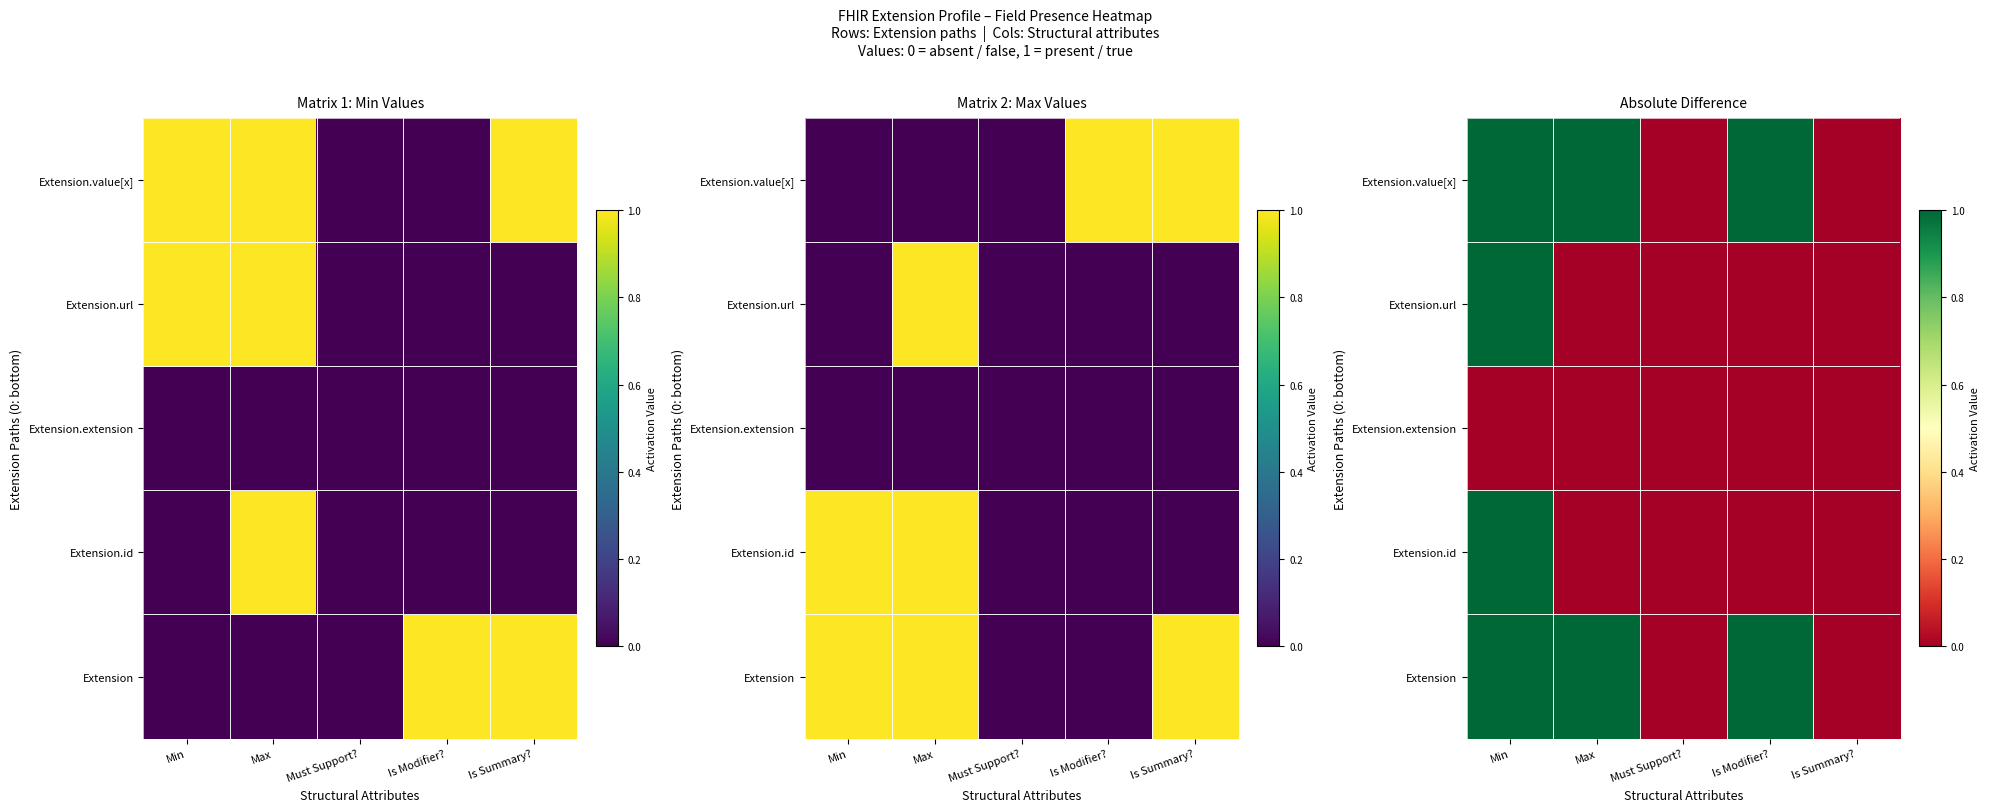

What is the sum of the Extension.value[x] values at Min and Is Summary??

1